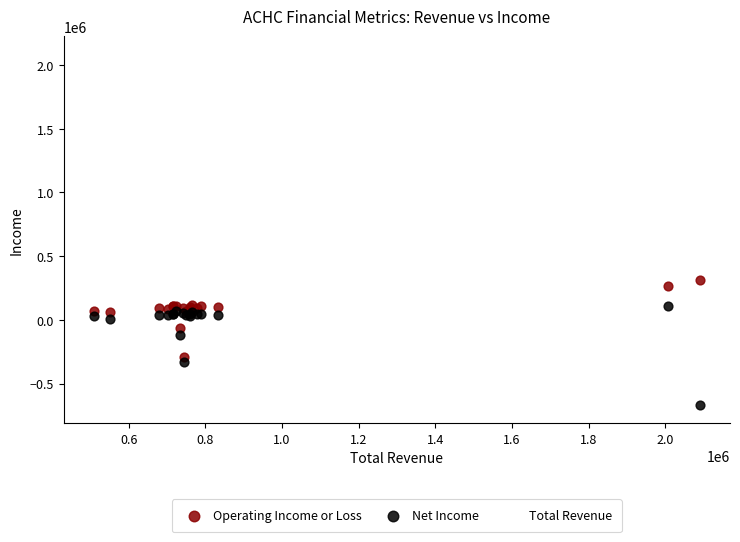

In the Total Revenue series, what Y value is closest to 1299550?

833300